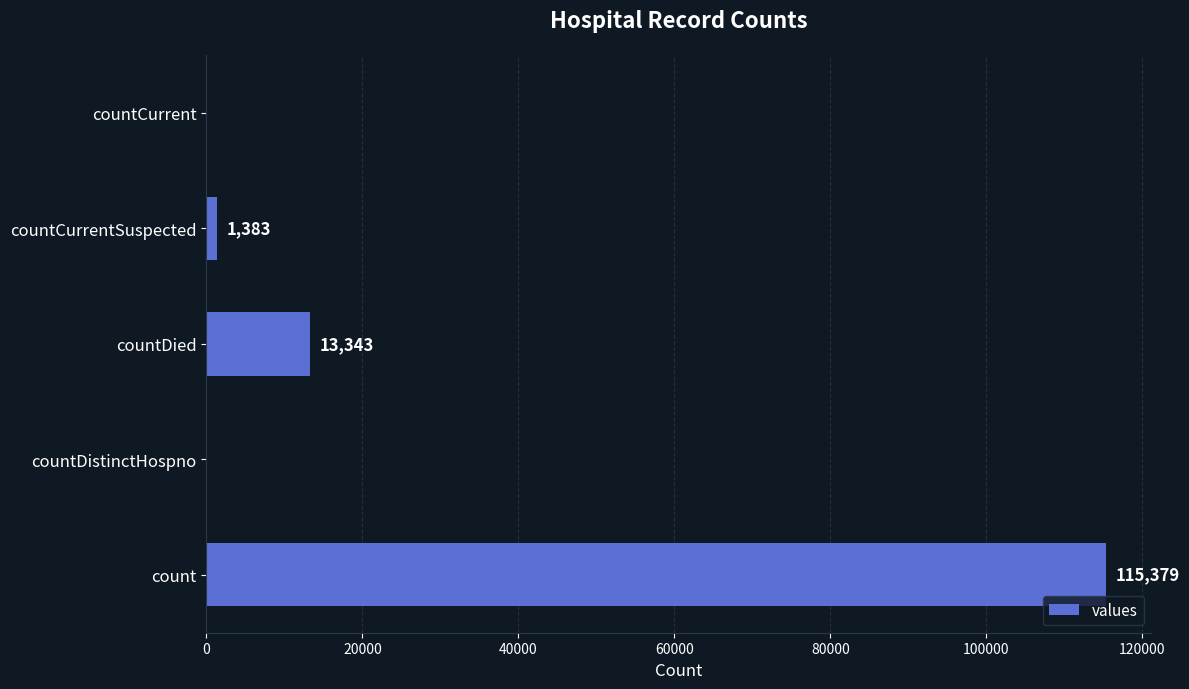

The value at countCurrent is -47010. True or false?

False